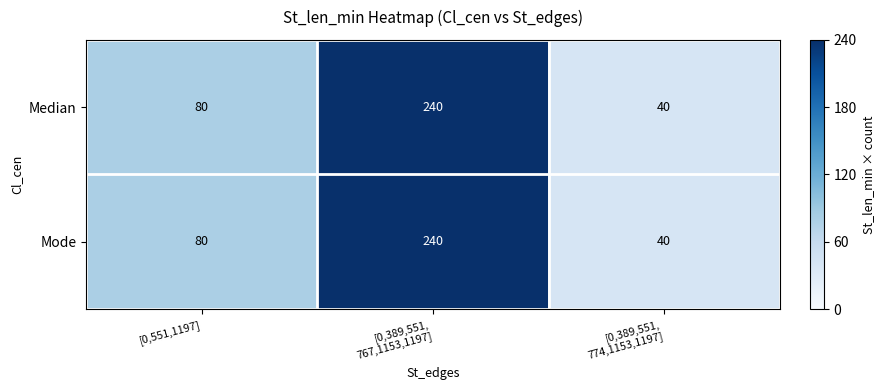

How many data points in Mode are less than 80?

1